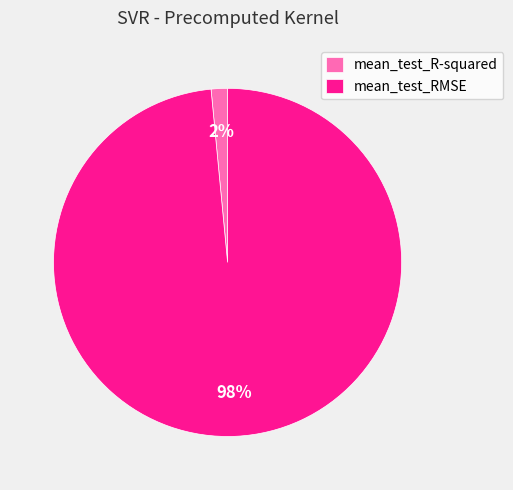

How many slices are in this pie chart?

2